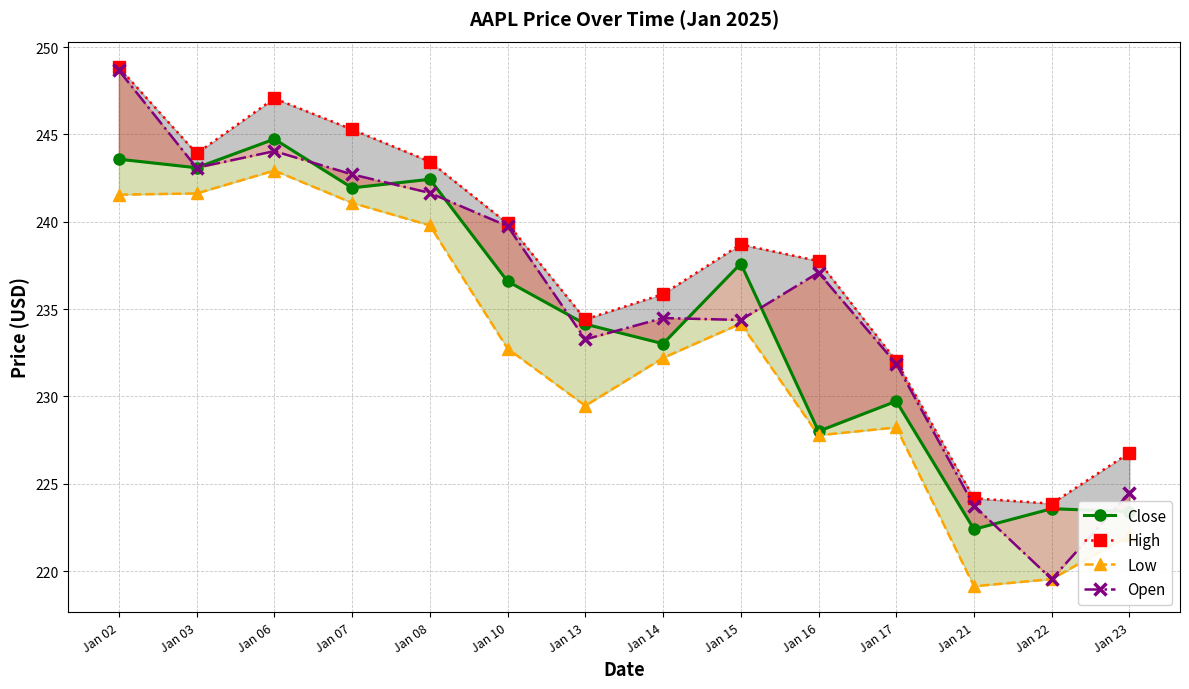

Is it true that High equals 239.9 at Jan 10?

True